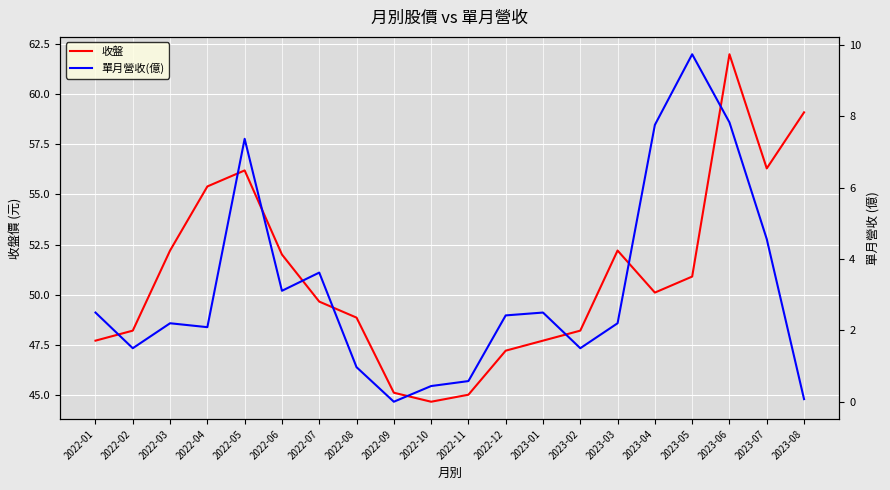

Rank the series by their average value, from highest to lowest.

收盤, 單月營收(億)